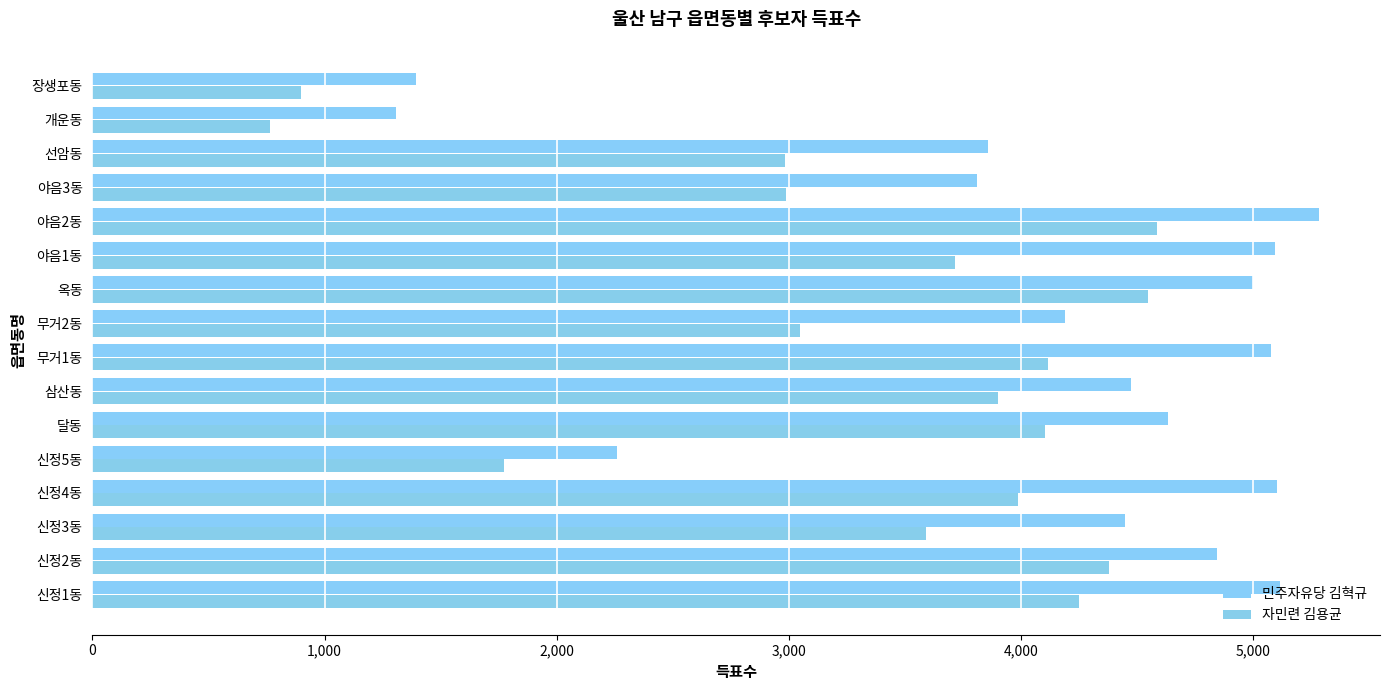

What position from the right is 무거2동?

8